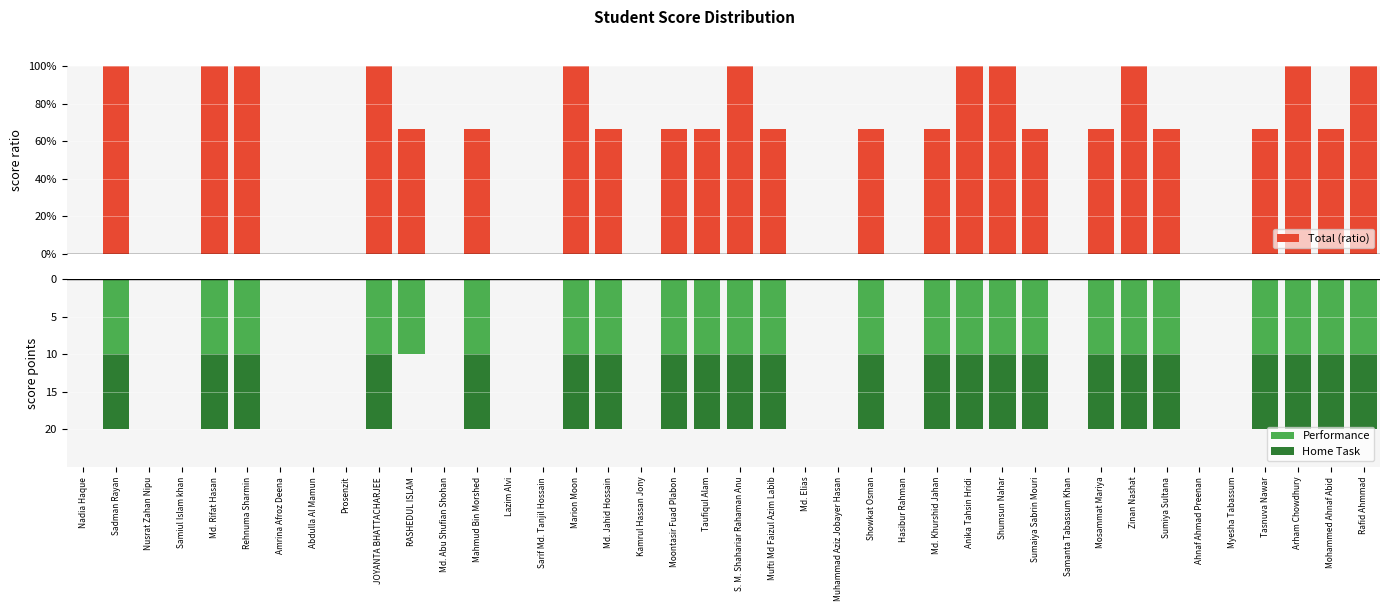

The value of Performance at Mosammat Mariya is -14.6. True or false?

False